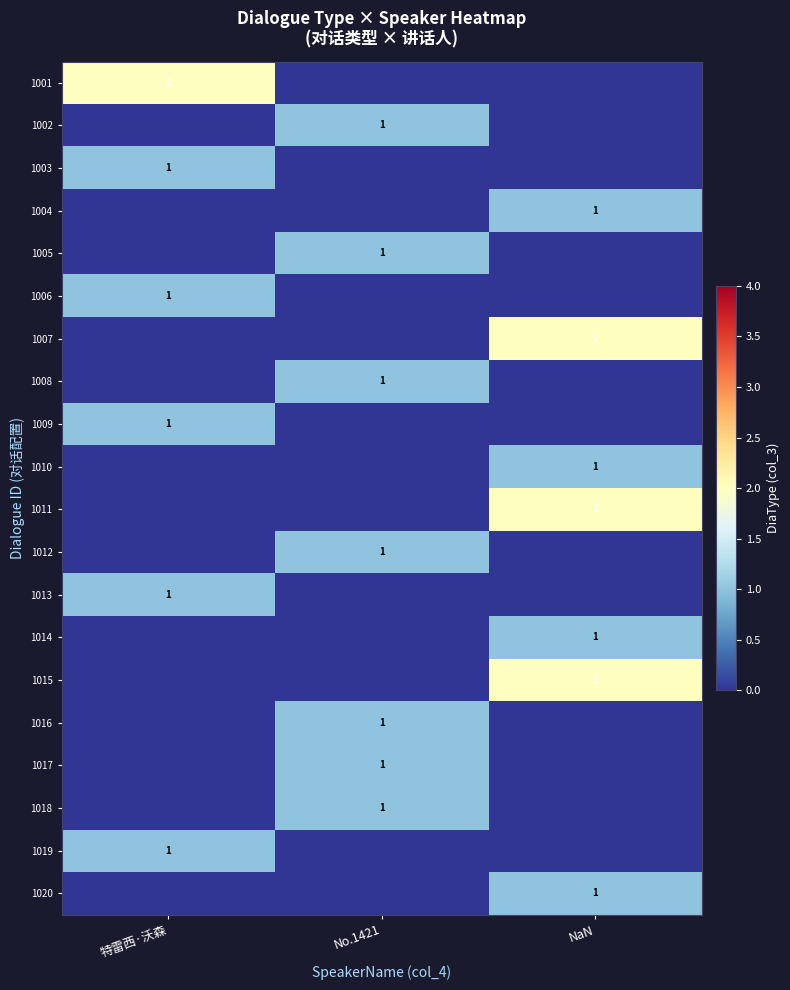

What is the total value across all series at NaN?

10